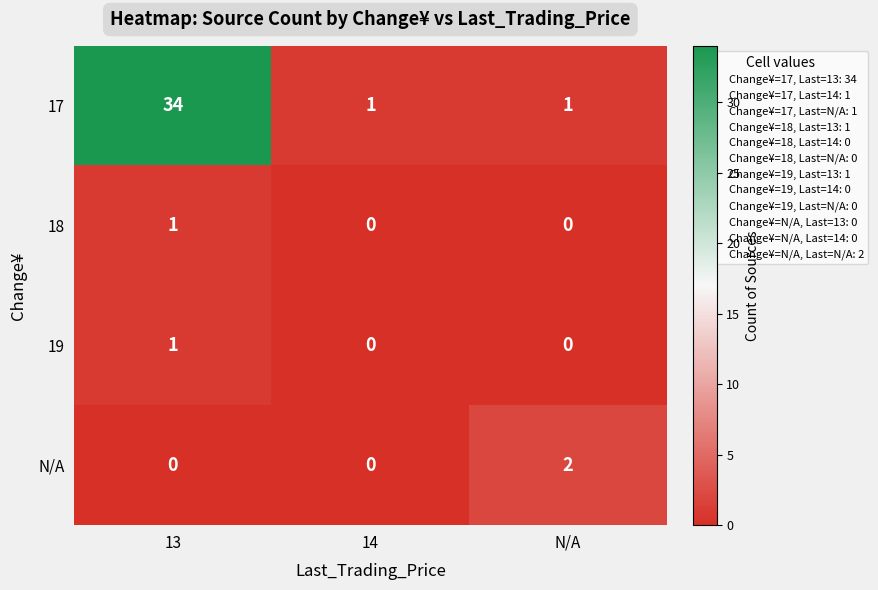

Is the value of N/A at 14 greater than the value of 18 at 13?

No